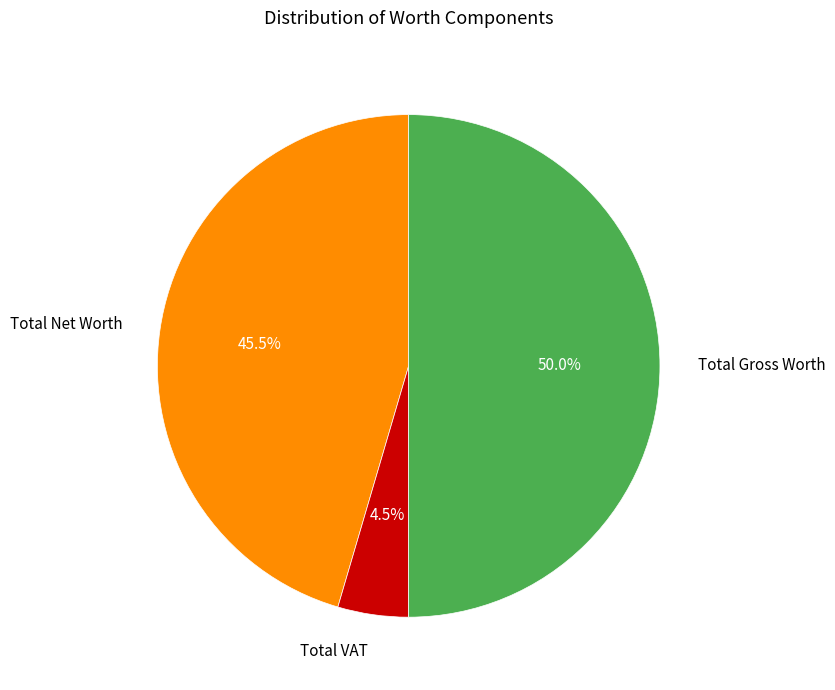

Which category has the smallest portion of the pie?

Total VAT